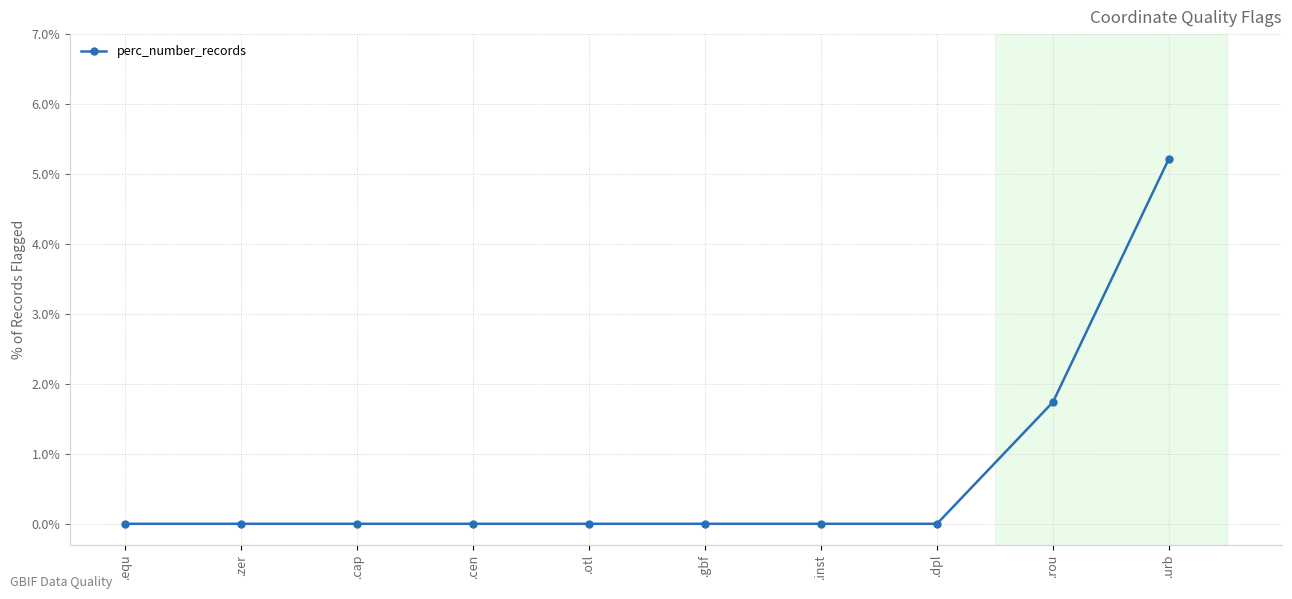

How many series are shown in this chart?

1